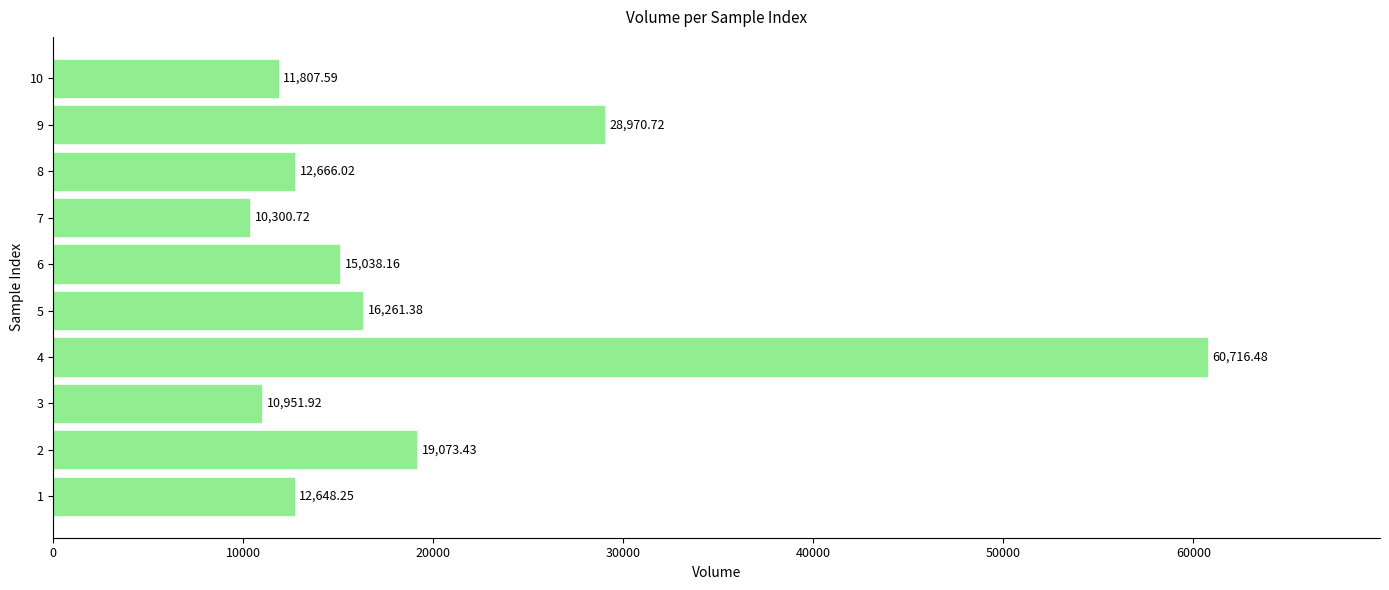

Which has a higher value, 4 or 9?

4